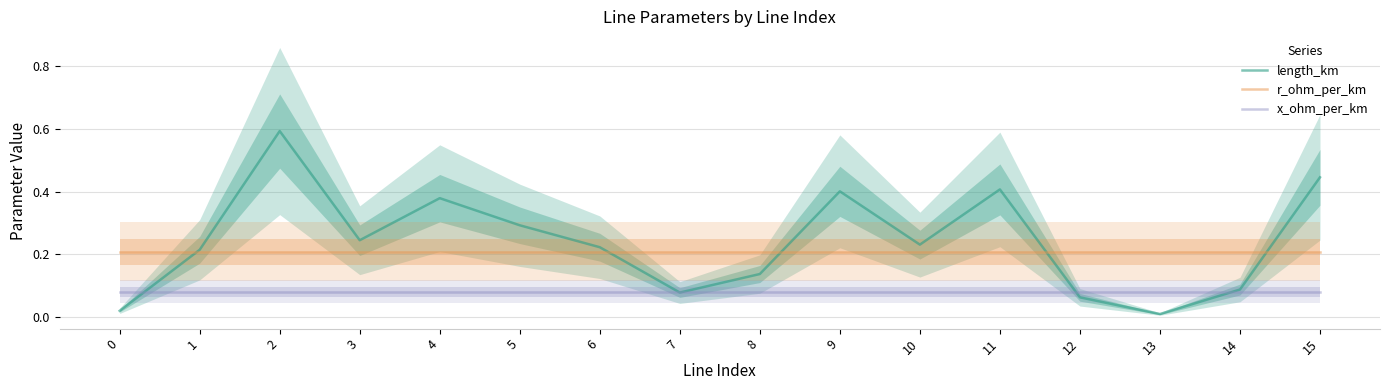

What is the difference between the length_km values at 4 and 13?

0.4